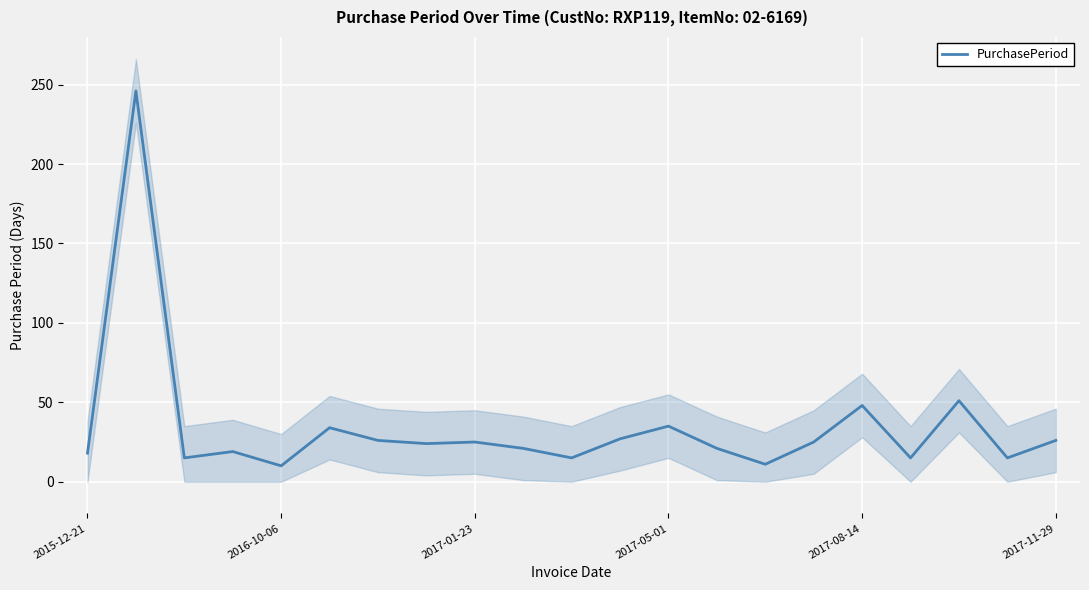

What is the minimum value for PurchasePeriod?

10